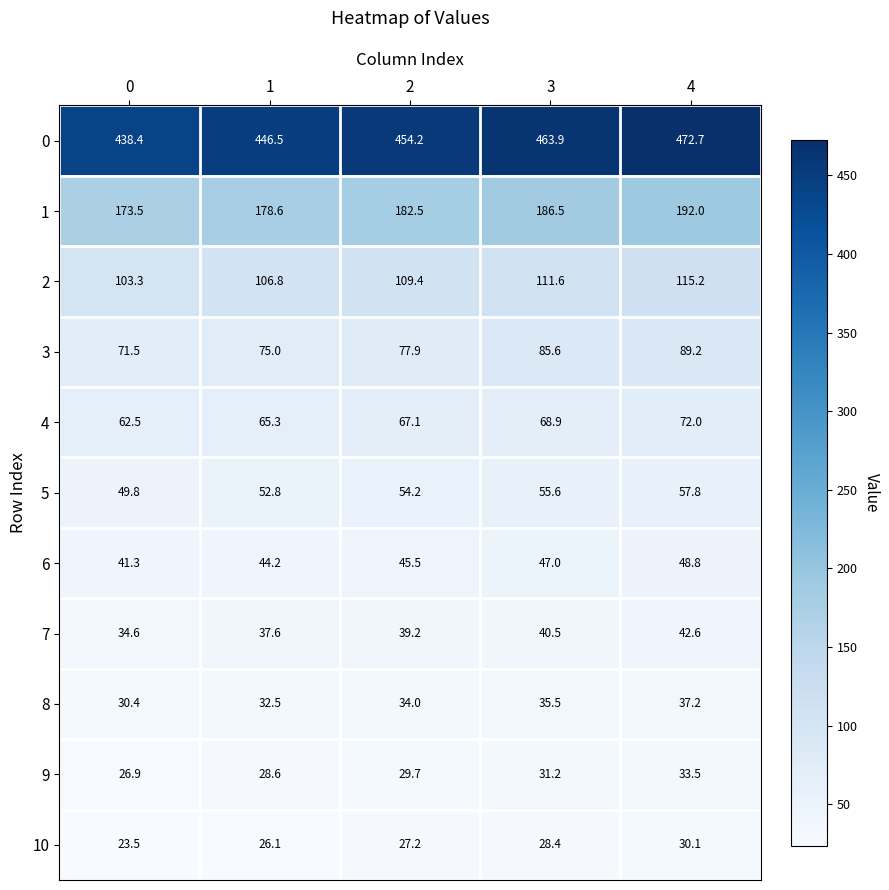

What is the difference between the highest and lowest values at 0?

414.9